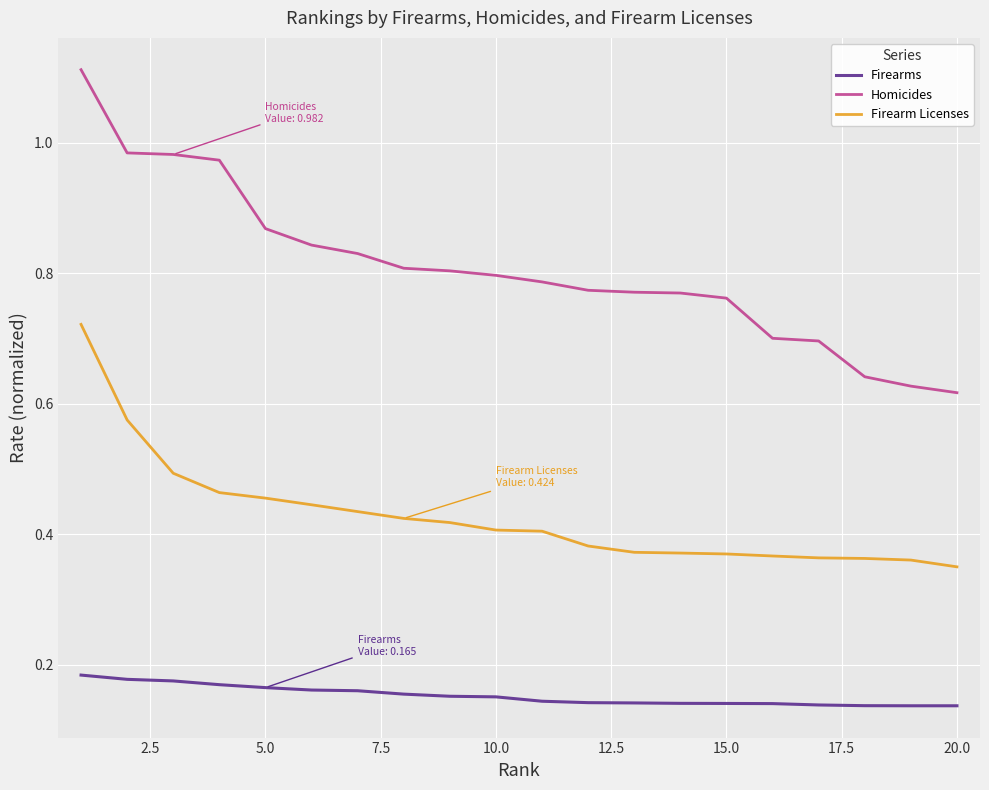

Rank the series by their average value, from lowest to highest.

Firearms, Firearm Licenses, Homicides